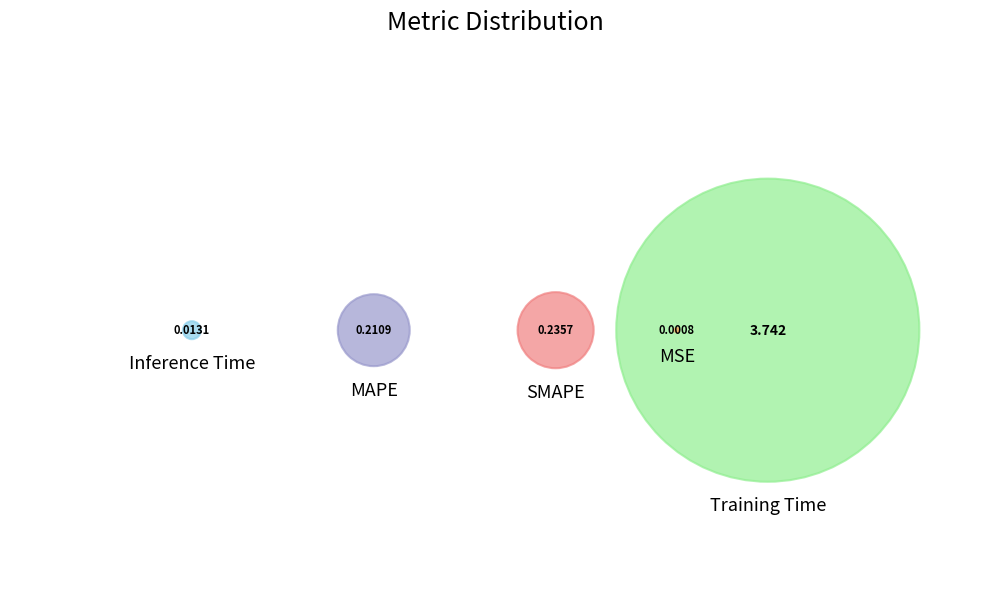

Count the number of slices in the pie.

5